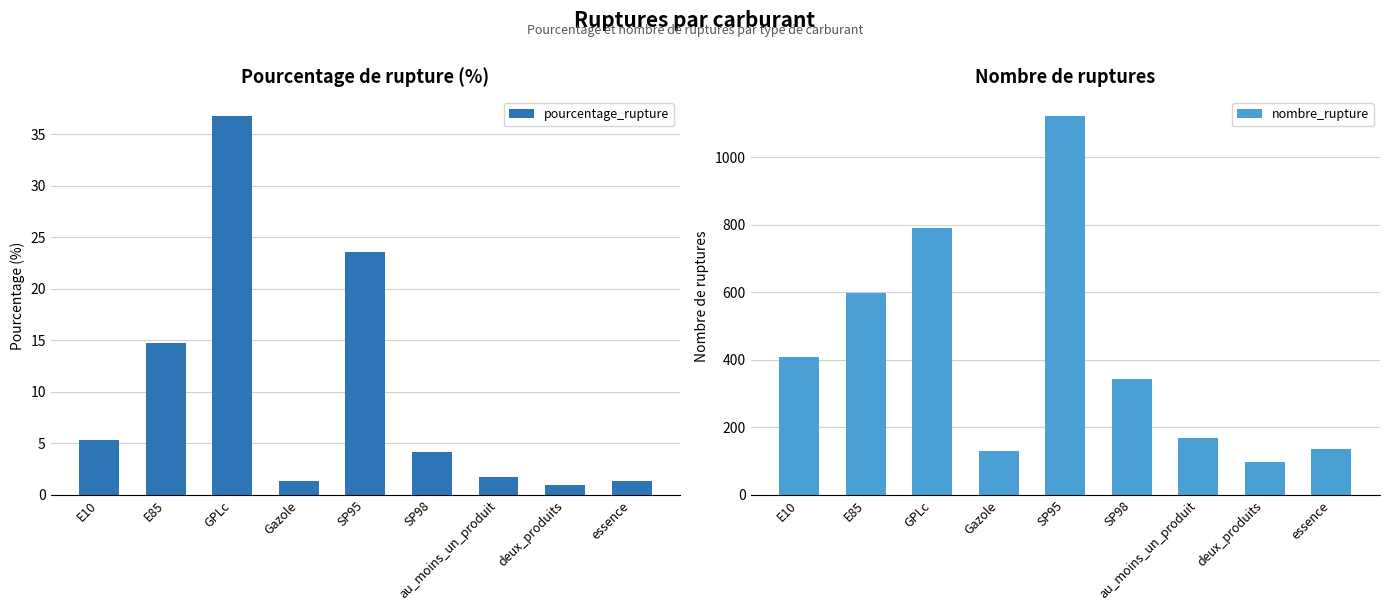

The value of nombre_rupture at E10 is 407.0. True or false?

True